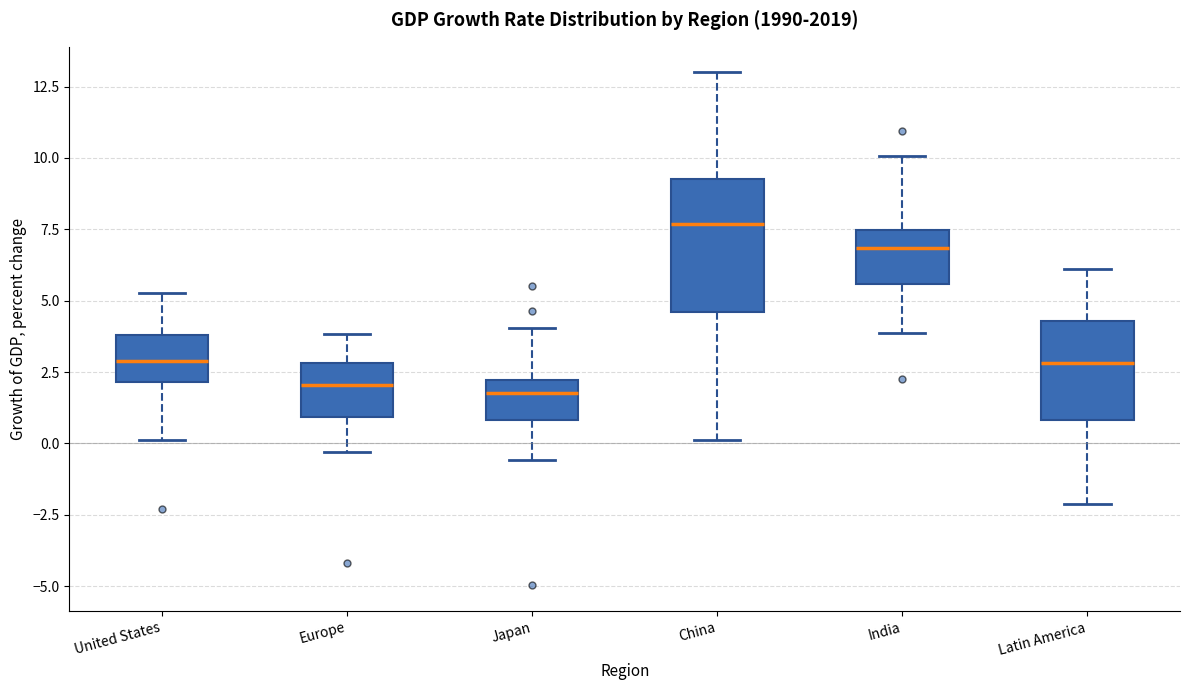

Reading left to right, transcribe this box plot: for each box, give where its median line is, the range the box spans, and where its two whiskers end, as read against the y-axis. The values are not printed on the chart, so give them approximately, as read against the axis.

United States: median 3.0, box 2.0 to 4.0, whiskers 0.0 to 5.5
Europe: median 2.0, box 1.0 to 3.0, whiskers -0.5 to 4.0
Japan: median 2.0 (just below the box's upper edge), box 1.0 to 2.0, whiskers -0.5 to 4.0
China: median 7.5, box 4.5 to 9.5, whiskers 0.0 to 13.0
India: median 7.0, box 5.5 to 7.5, whiskers 4.0 to 10.0
Latin America: median 3.0, box 1.0 to 4.5, whiskers -2.0 to 6.0